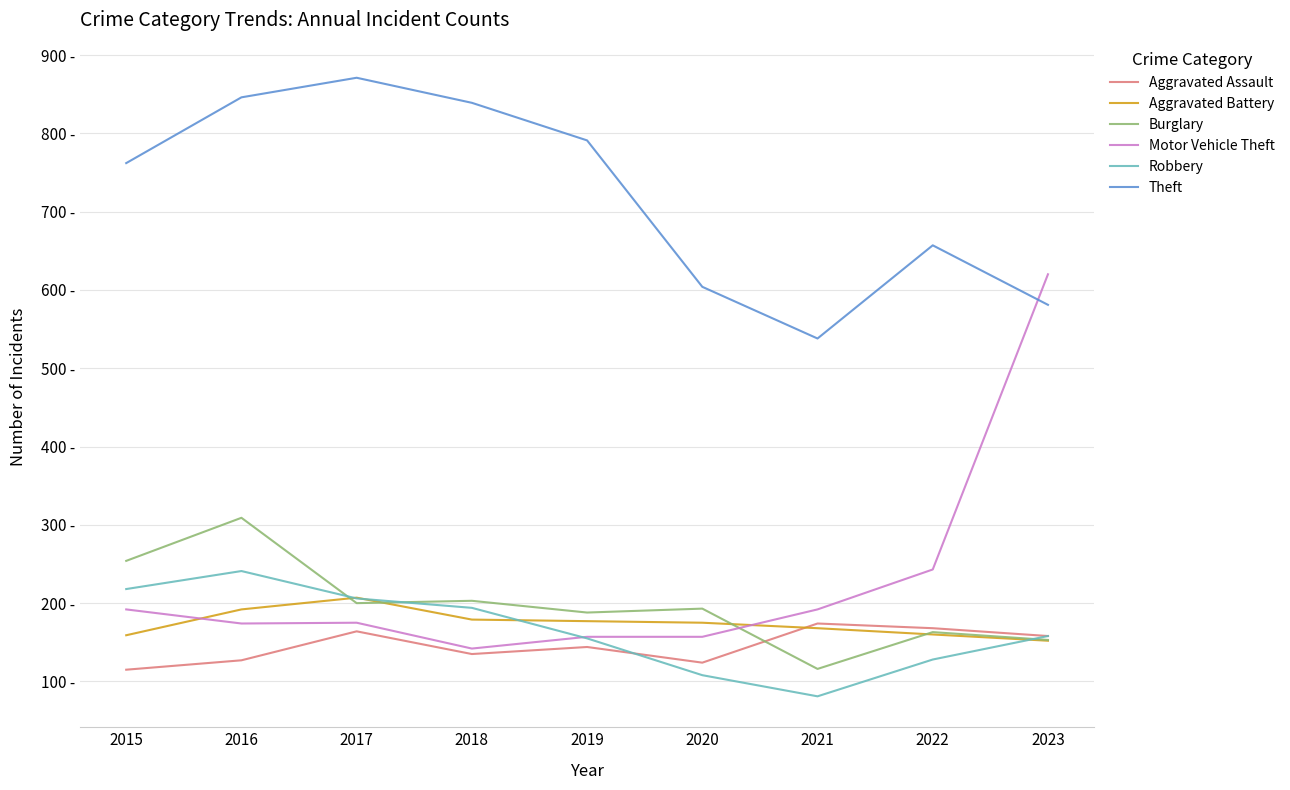

Which series has the largest total across all categories?

Theft